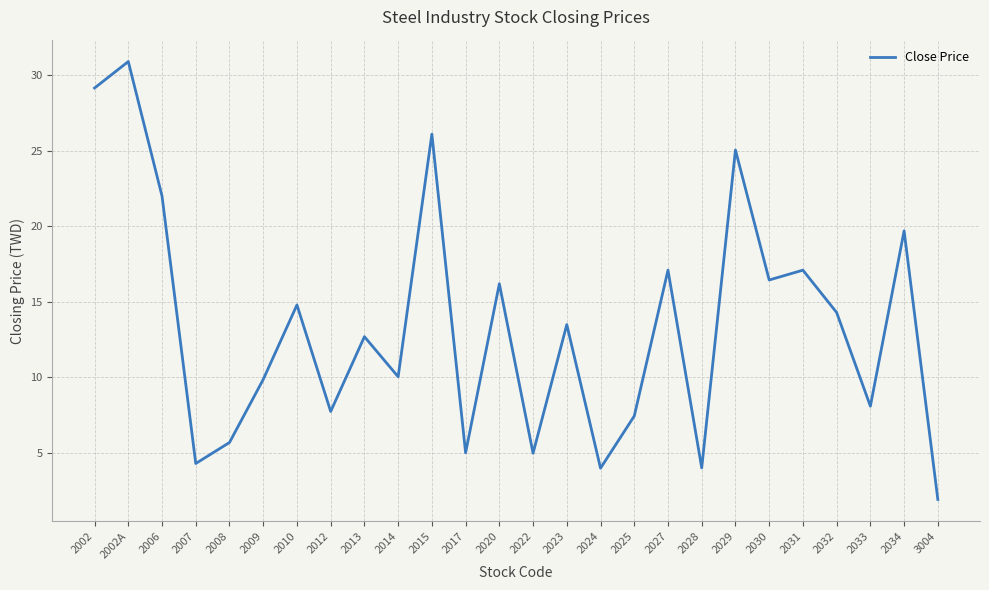

True or false: there are more than 2 points higher than both neighbors.

True